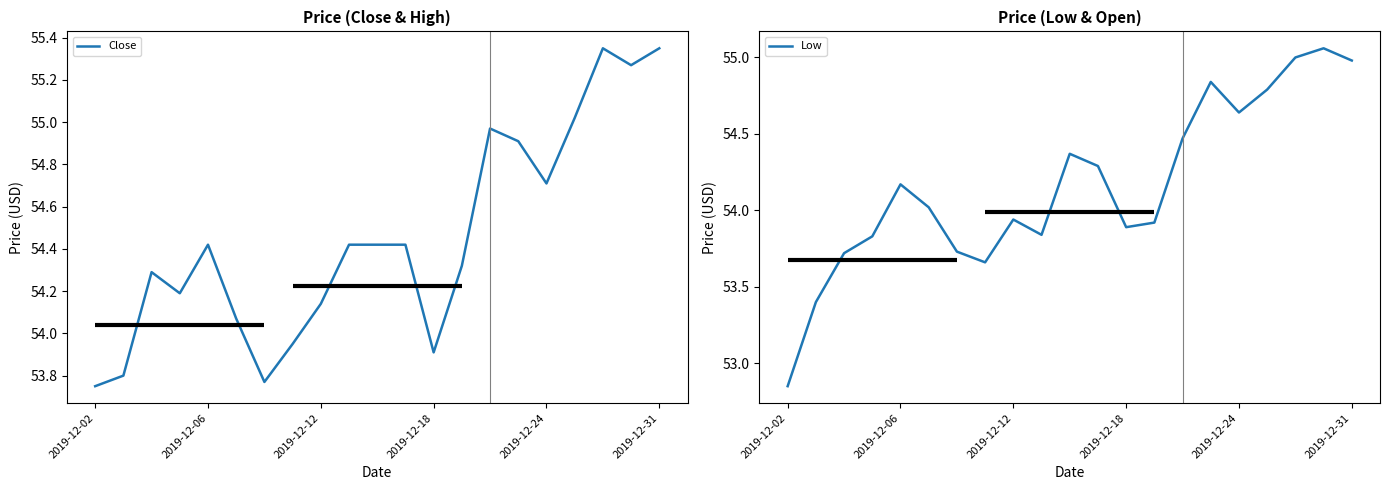

Reading left to right, transcribe all the data shown in this chart.

Close: 53.8	53.8	54.3	54.2	54.4	54.1	53.8	54.0	54.1	54.4	54.4	54.4	53.9	54.3	55.0	54.9	54.7	55.0	55.4	55.3	55.4
Low: 52.9	53.4	53.7	53.8	54.2	54.0	53.7	53.7	53.9	53.8	54.4	54.3	53.9	53.9	54.5	54.8	54.6	54.8	55.0	55.1	55.0